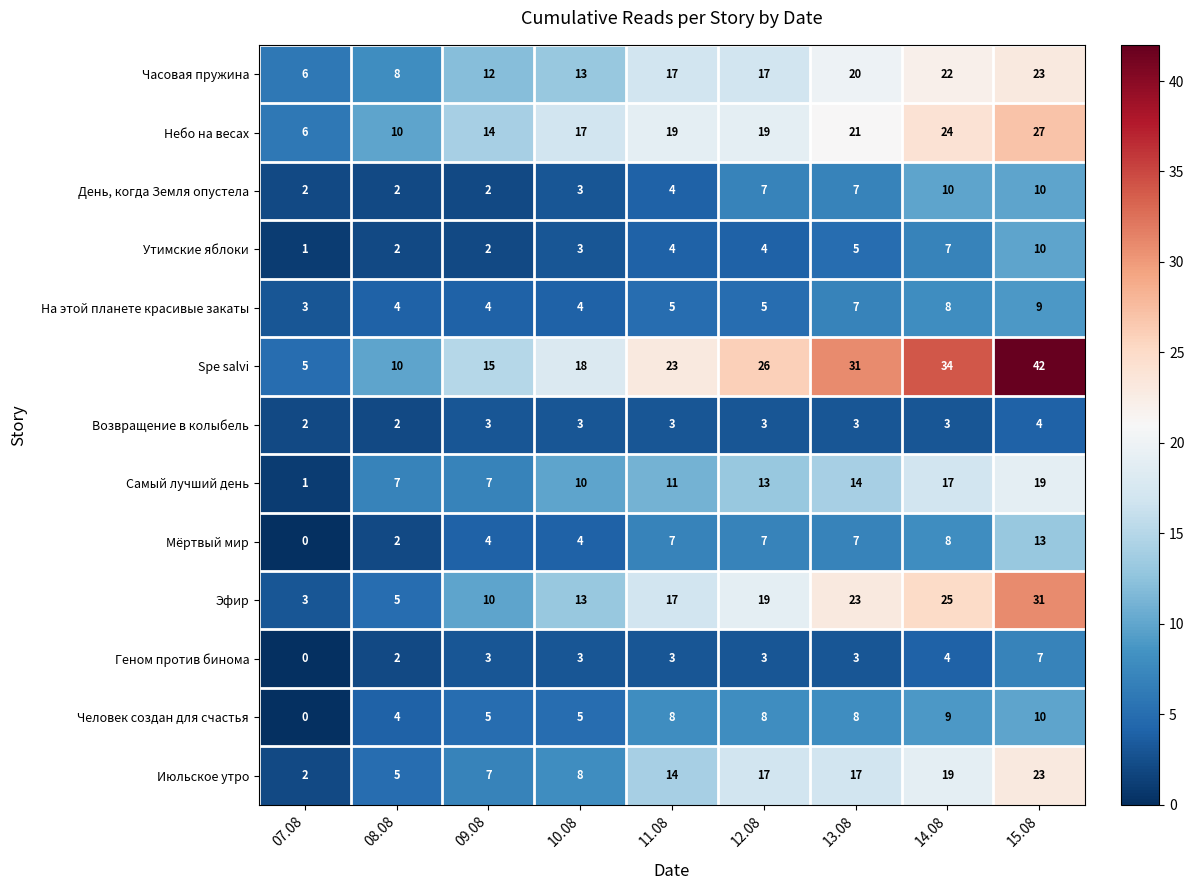

Between 12.08 and 15.08, which series saw the biggest shift?

Spe salvi